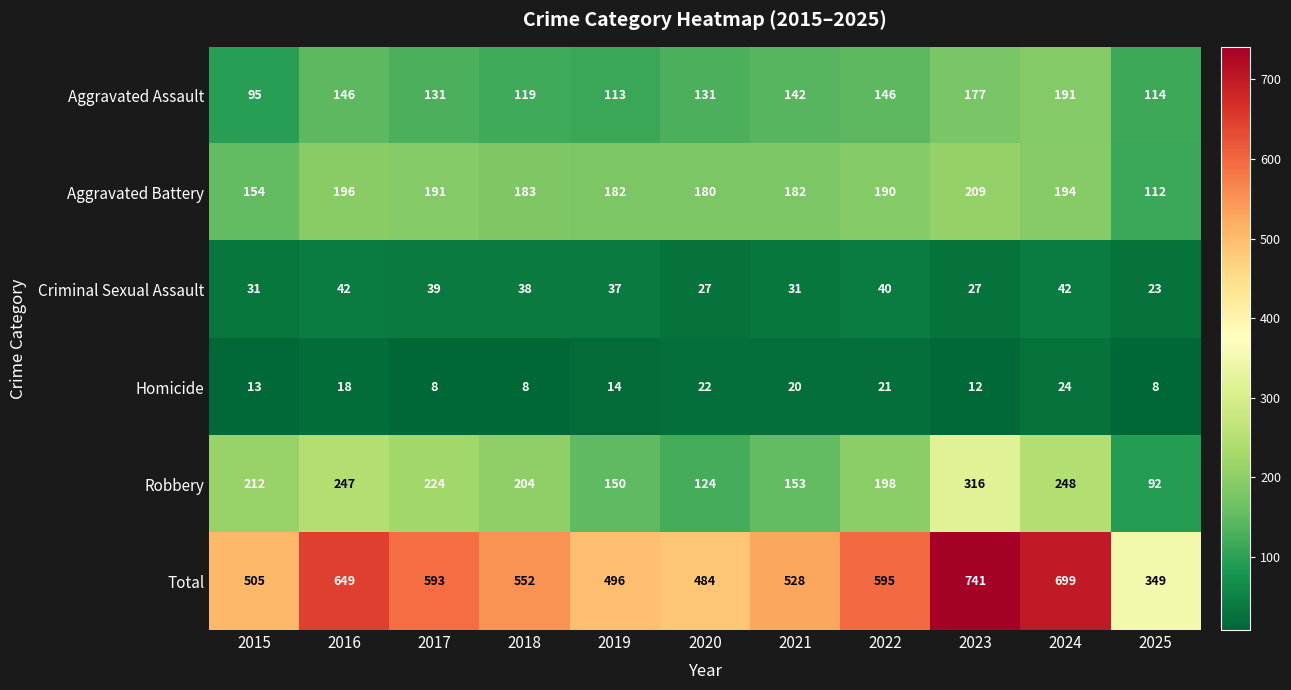

Which series has the largest total across all categories?

Total